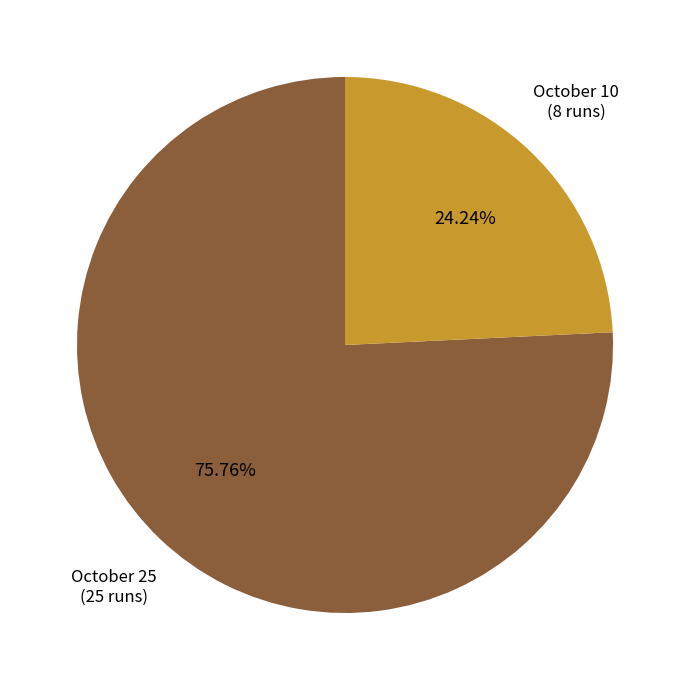

What is the largest slice in the pie chart?

October 25